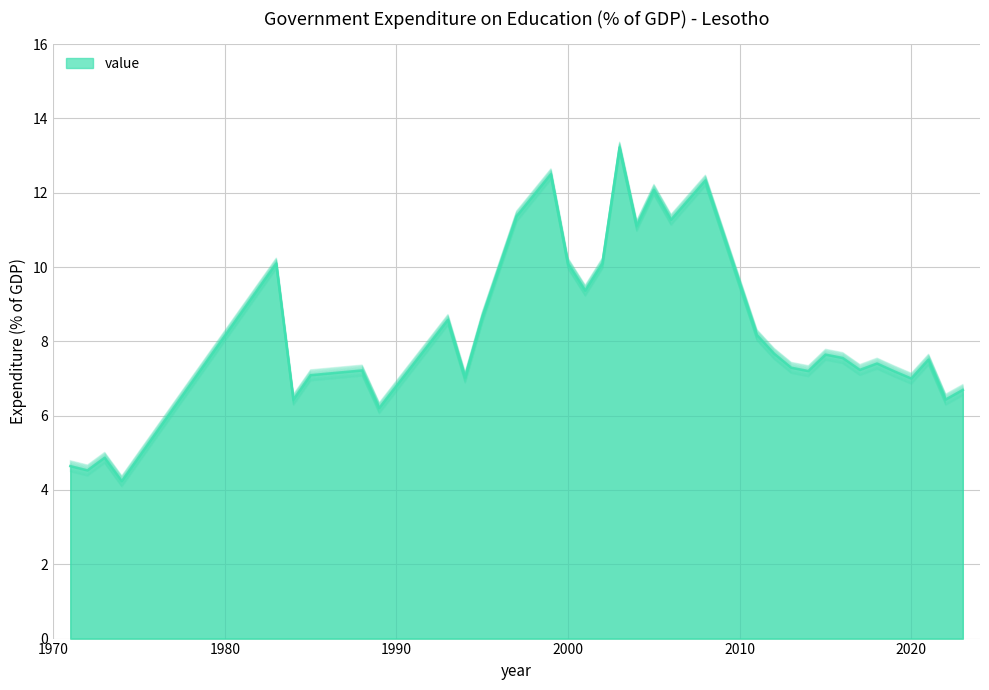

Reading left to right, list all the values displayed in this chart.

1971=4.5	1972=4.4	1973=4.7	1974=4.1	1983=9.9	1984=6.3	1985=6.9	1988=7.1	1989=6.1	1993=8.4	1994=6.9	1995=8.5	1997=11.2	1999=12.3	2000=9.9	2001=9.2	2002=10.0	2003=13.1	2004=11.0	2005=11.9	2006=11.1	2008=12.2	2011=8.0	2012=7.5	2013=7.1	2014=7.0	2015=7.5	2016=7.4	2017=7.1	2018=7.3	2019=7.0	2020=6.8	2021=7.4	2022=6.3	2023=6.5